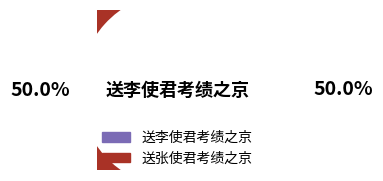

What portion of the pie excludes 送李使君考绩之京?

50.0%